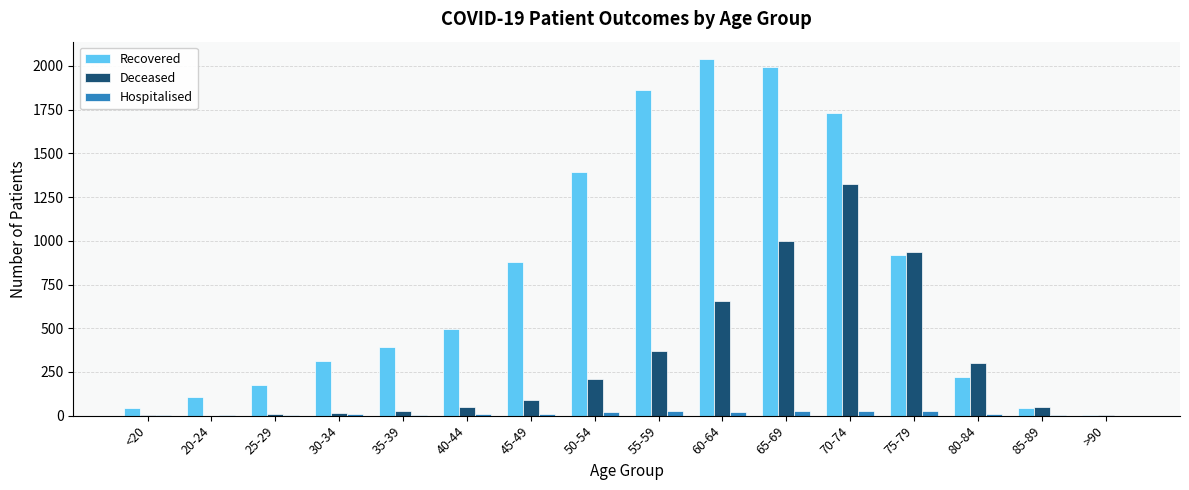

True or false: Recovered has a value of 44 at 85-89.

True